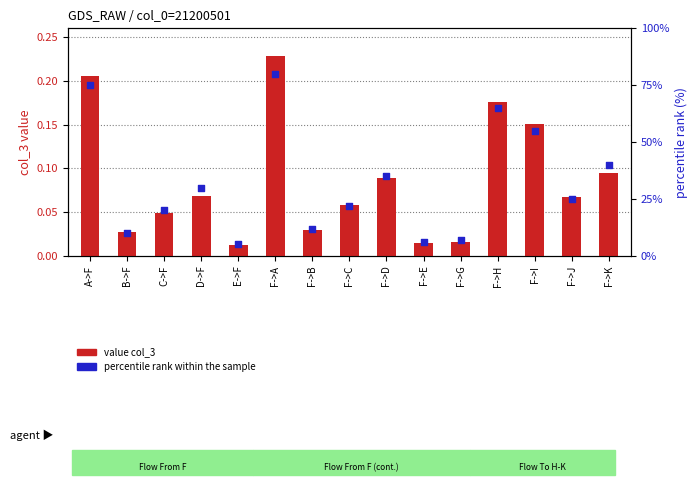

At which category is the sum across all series the highest?

F->A